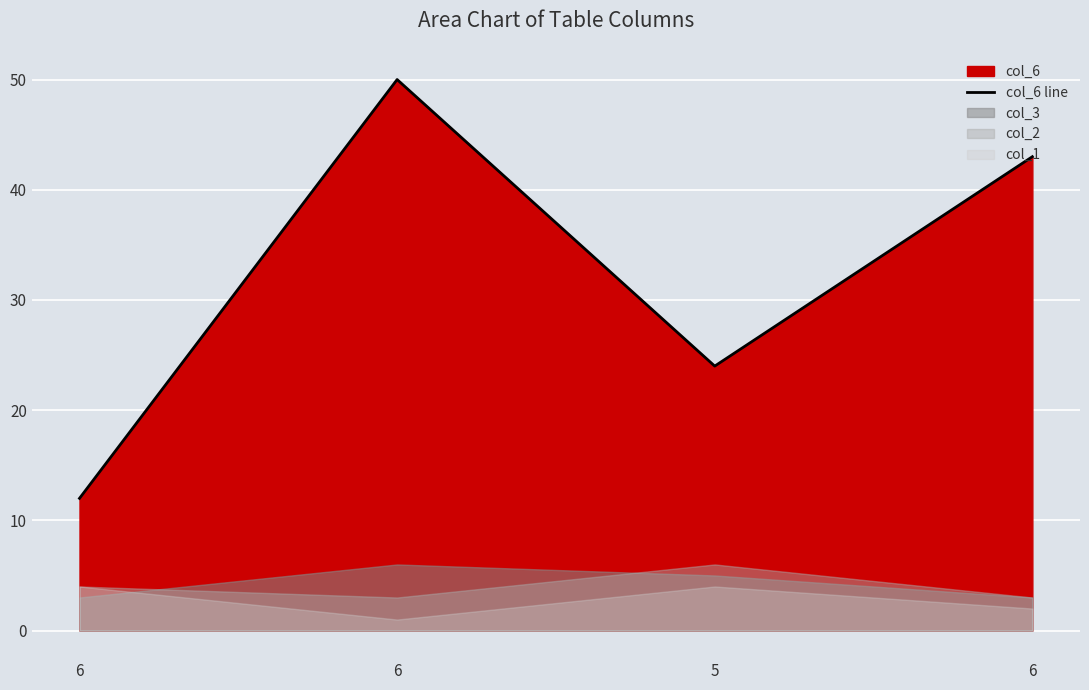

Approximately how many times larger is the value at 6 compared to 6?

1.2